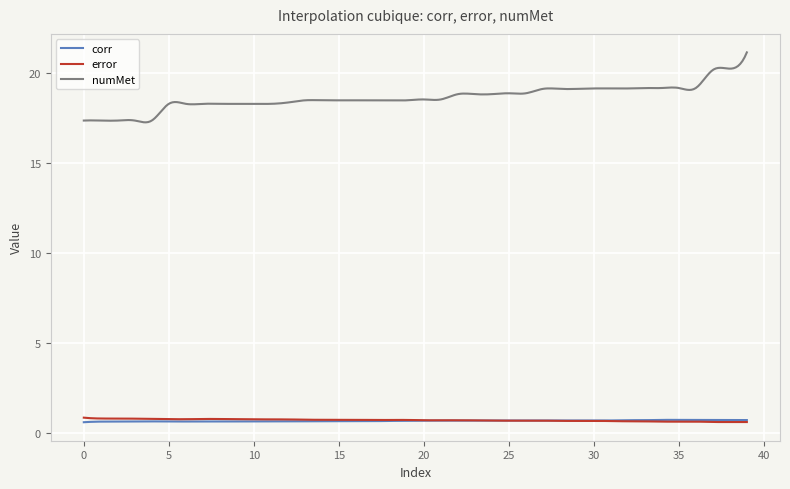

True or false: corr and numMet cross at least once.

False